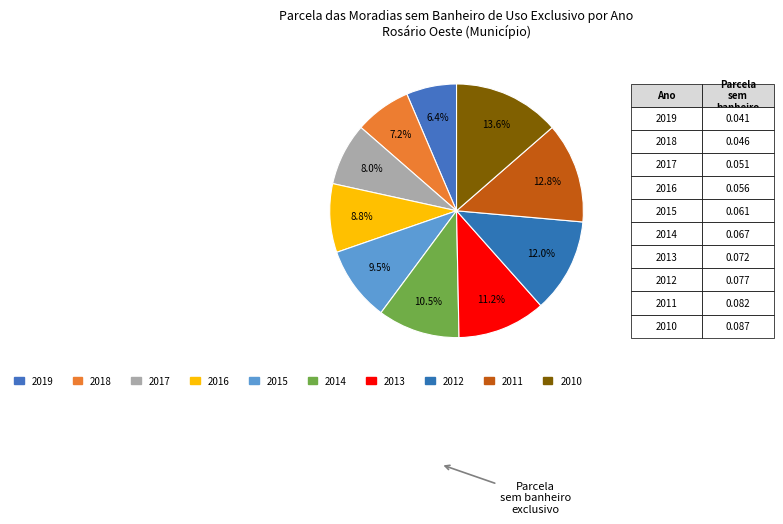

What is the smallest slice in the pie chart?

2019